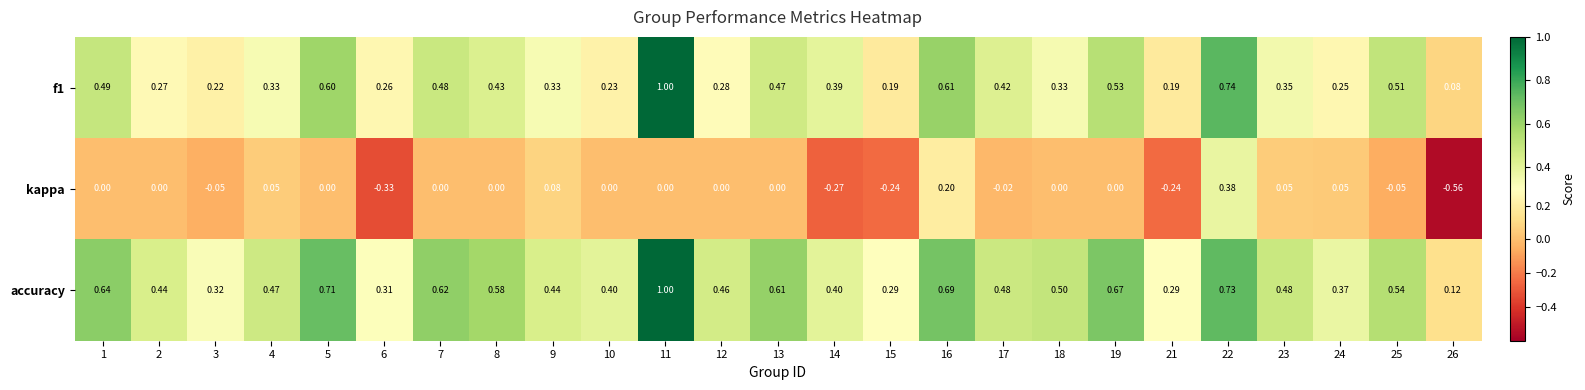

Which series has the largest range (max minus min)?

kappa